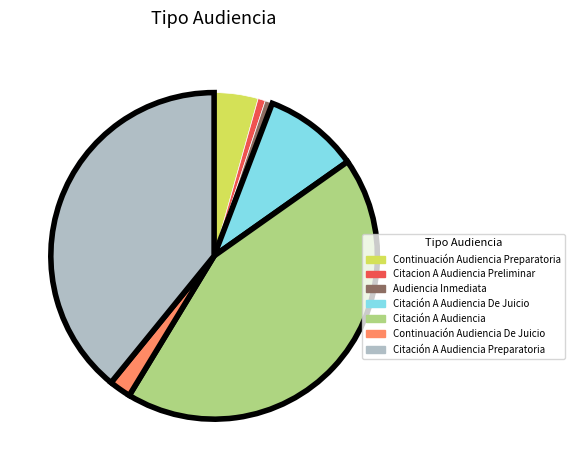

Does Citación A Audiencia De Juicio represent more than half of the total?

No